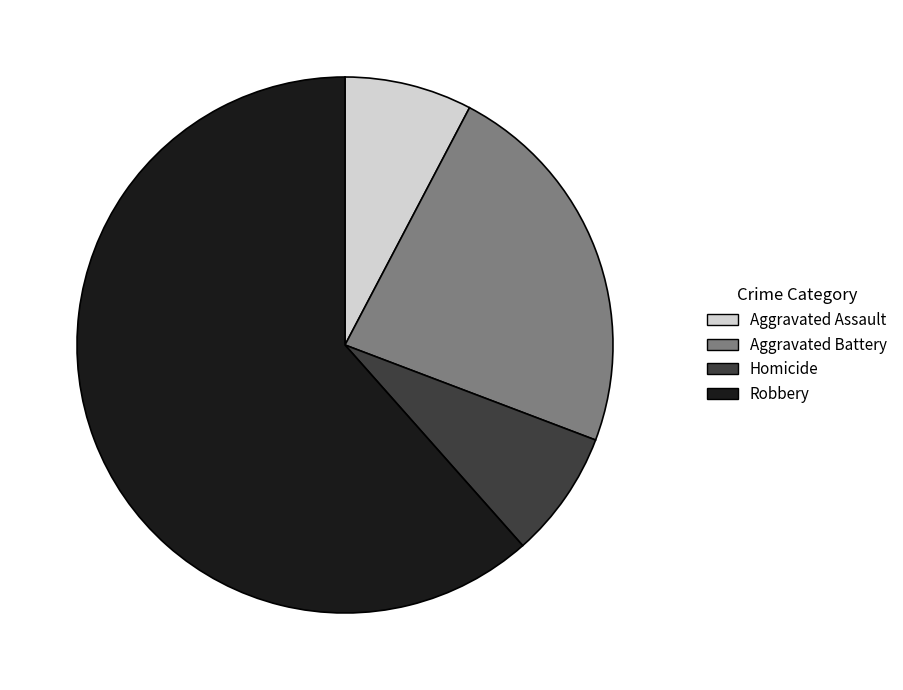

The Robbery slice represents 69% of the pie. True or false?

False